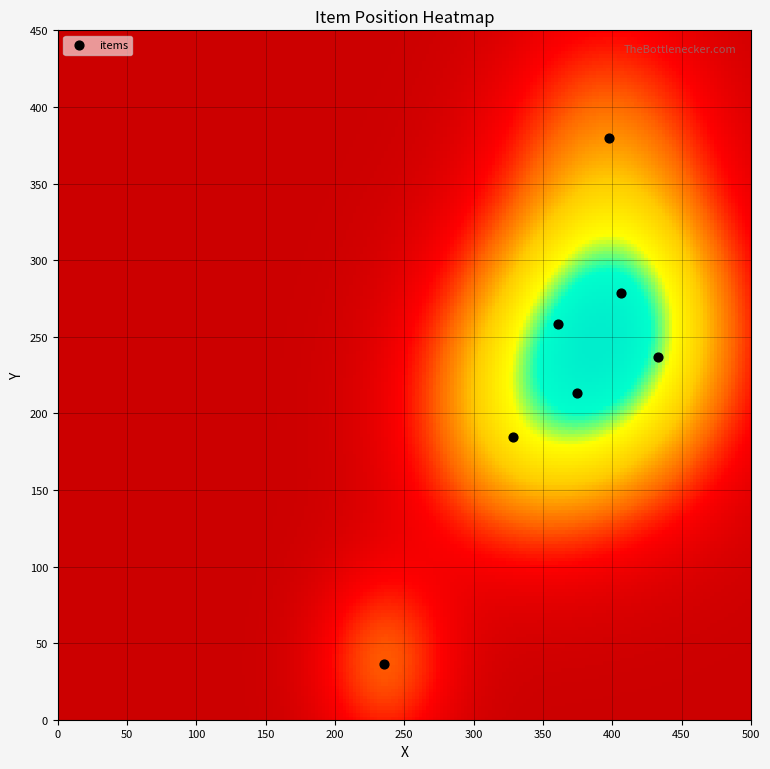

List the coordinates of all points as (Y, X) pairs, reading left to right.

(36.2, 235.2)  (184.3, 328.1)  (258.6, 361.0)  (213.3, 374.3)  (380.0, 397.6)  (278.6, 406.7)  (236.7, 433.3)